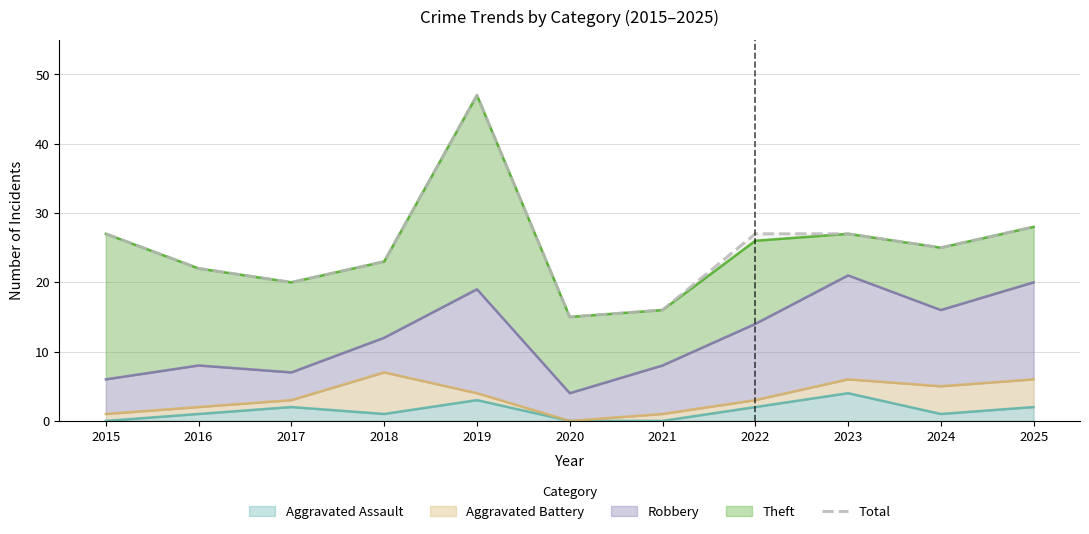

Which label corresponds to the smallest value in the chart?

2020